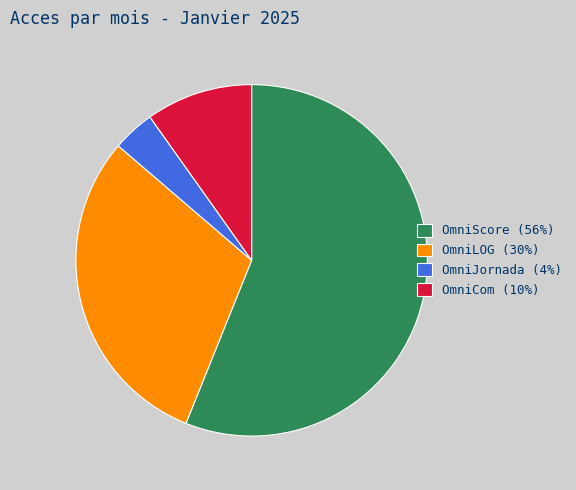

Is the sum of OmniJornada (4%) and OmniLOG (30%) greater than half?

No